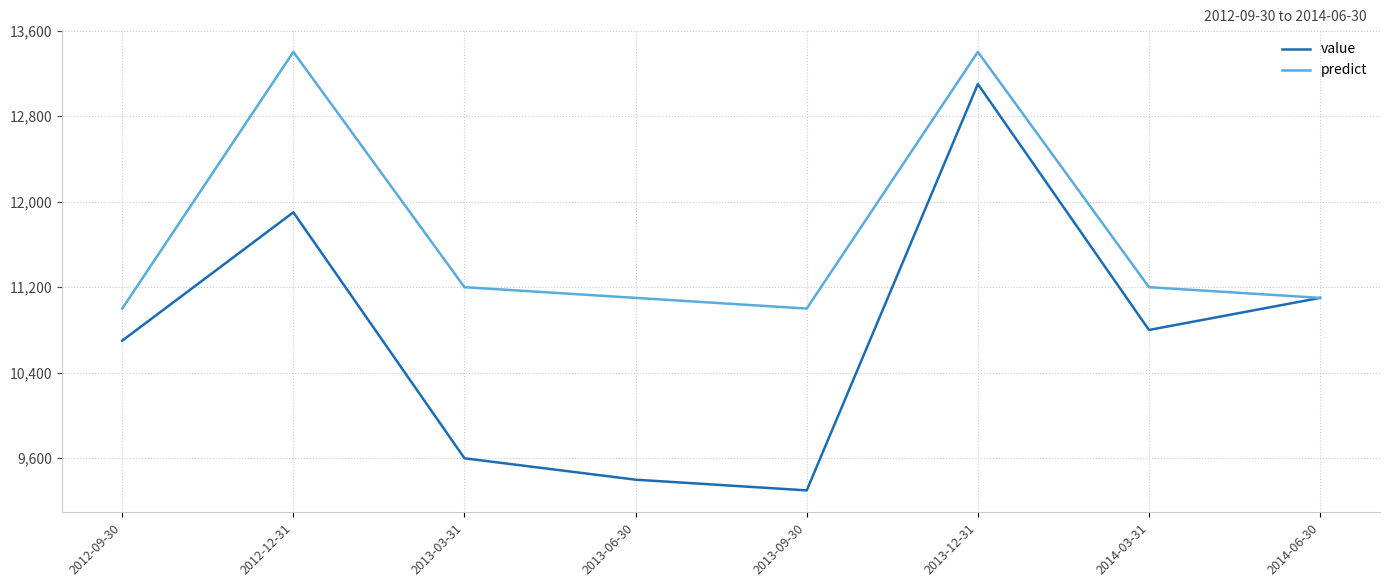

What is the sum of all predict values?

93400